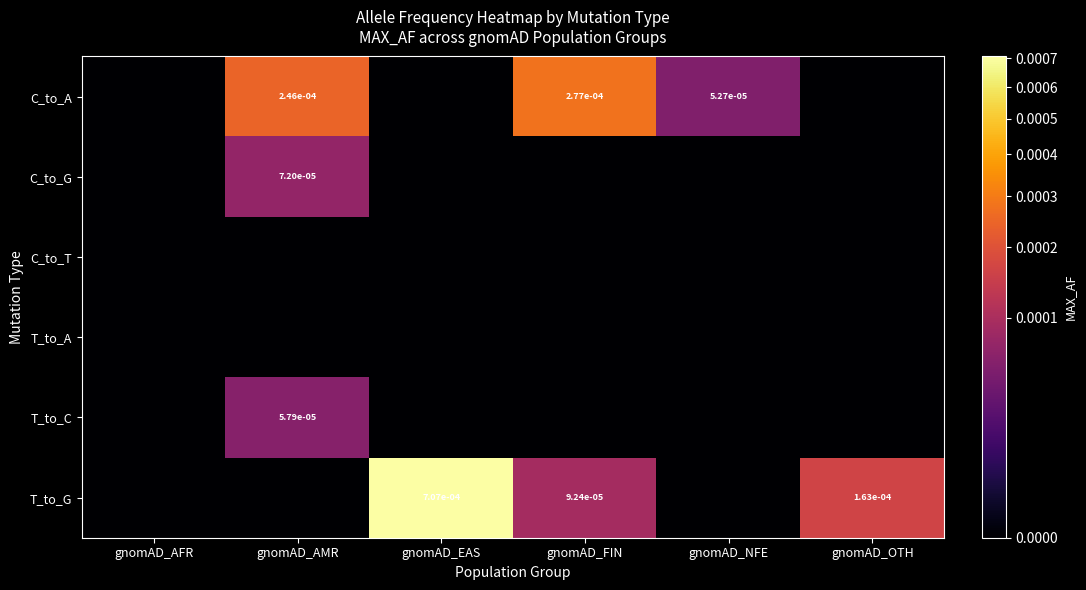

The T_to_G series shows 0.0 at gnomAD_FIN. True or false?

True